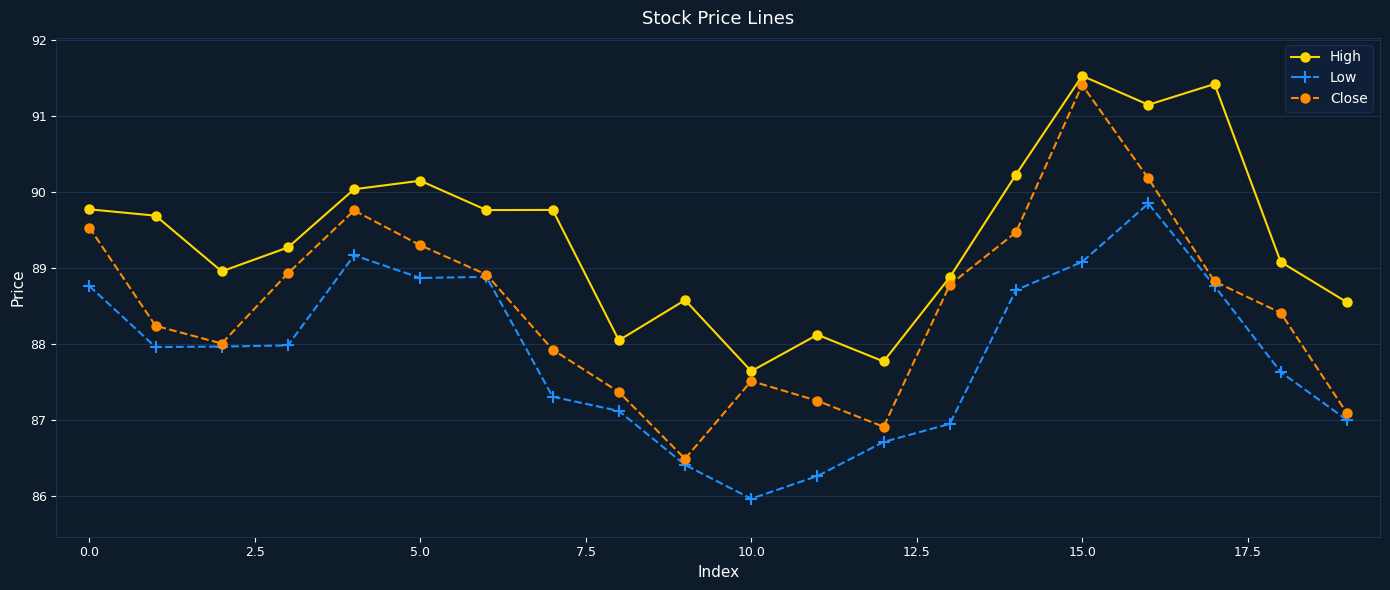

What is the smallest value displayed?

86.0